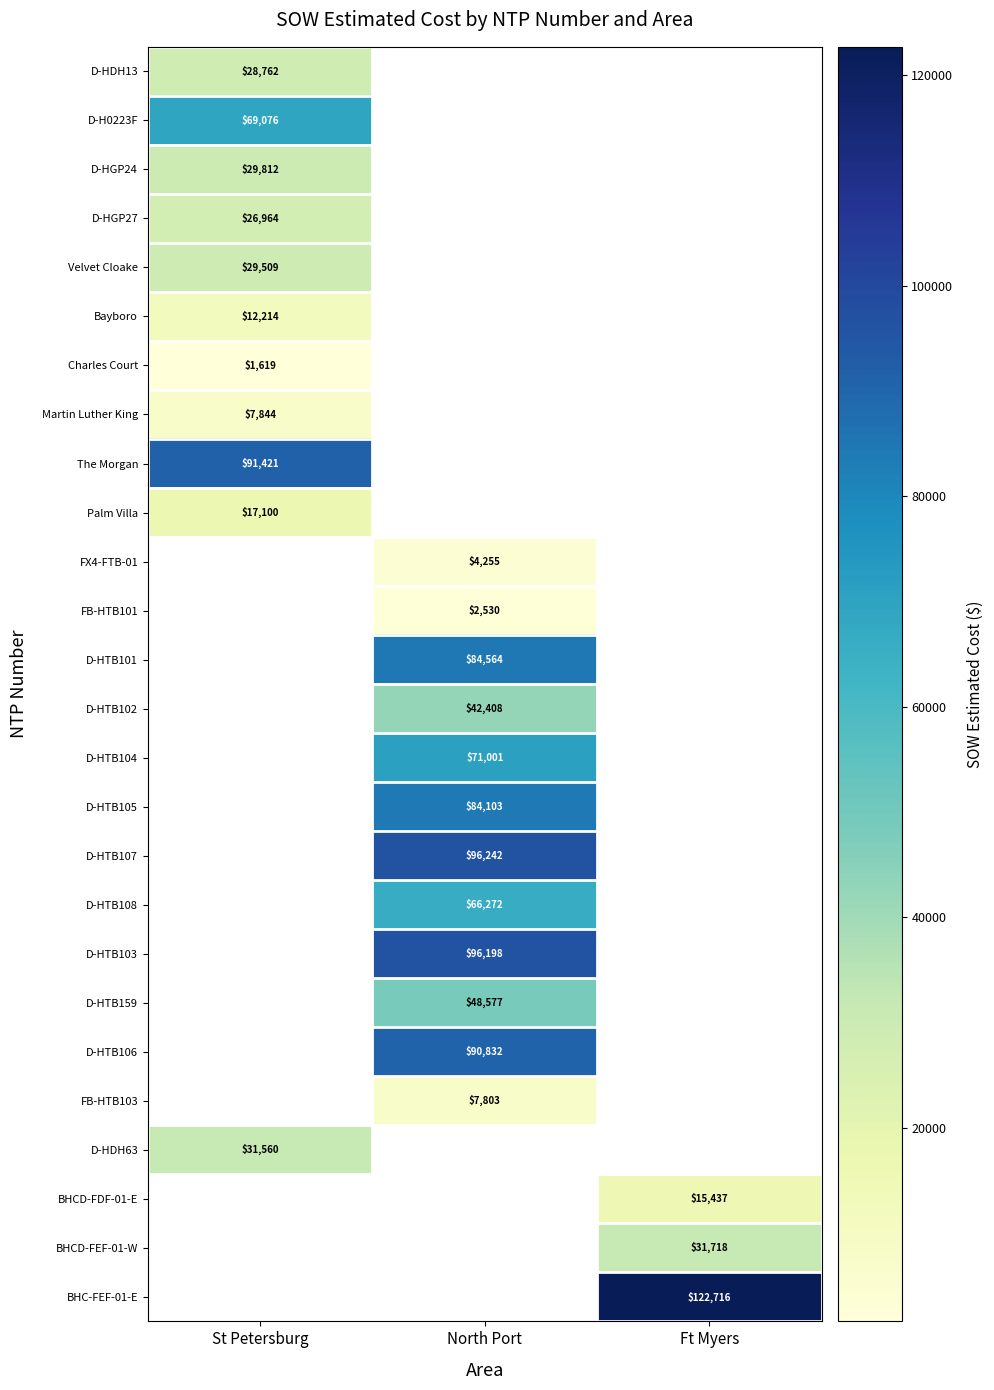

The value of BHCD-FDF-01-E at Ft Myers is 20380. True or false?

False